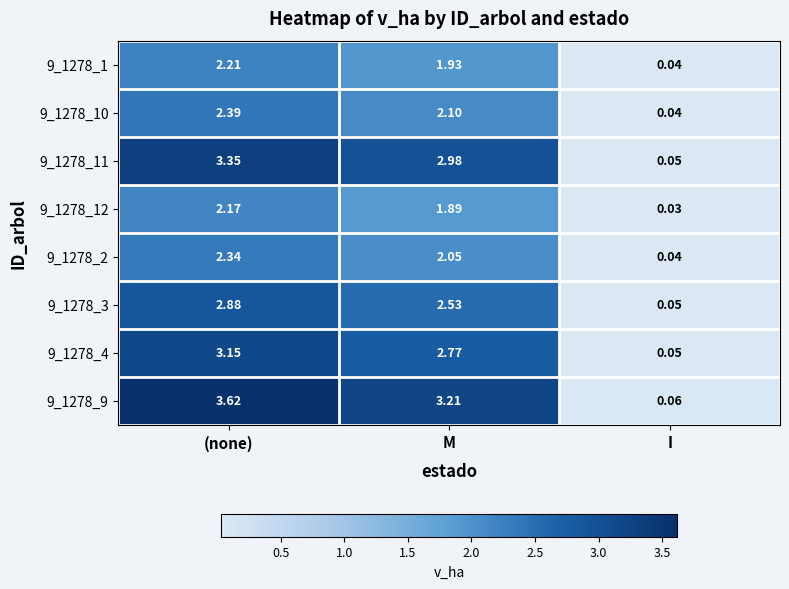

Which series changed the most between (none) and I?

9_1278_9